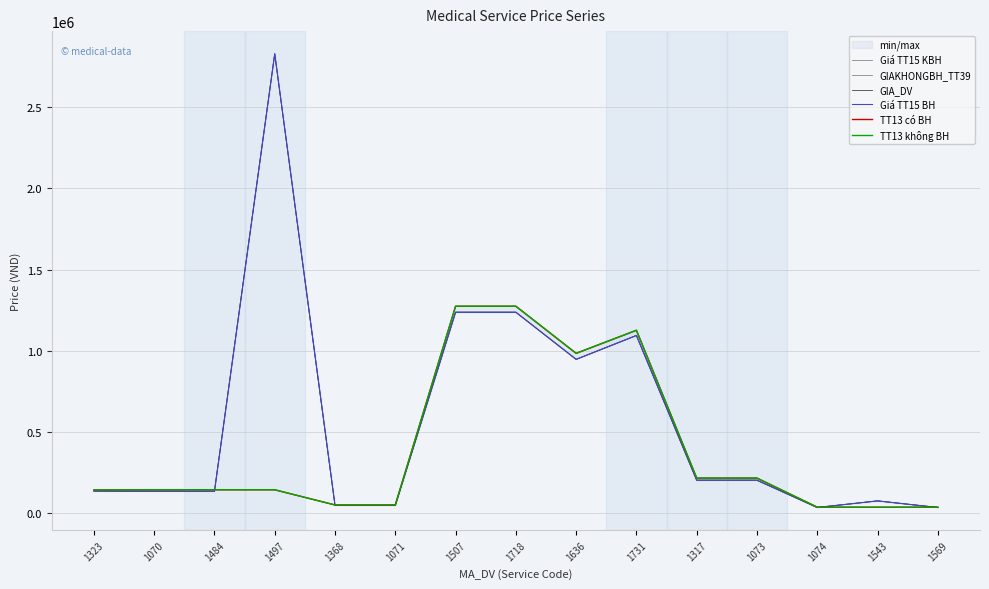

Between which two adjacent categories do Giá TT15 BH and TT13 có BH first intersect?

1484 and 1497